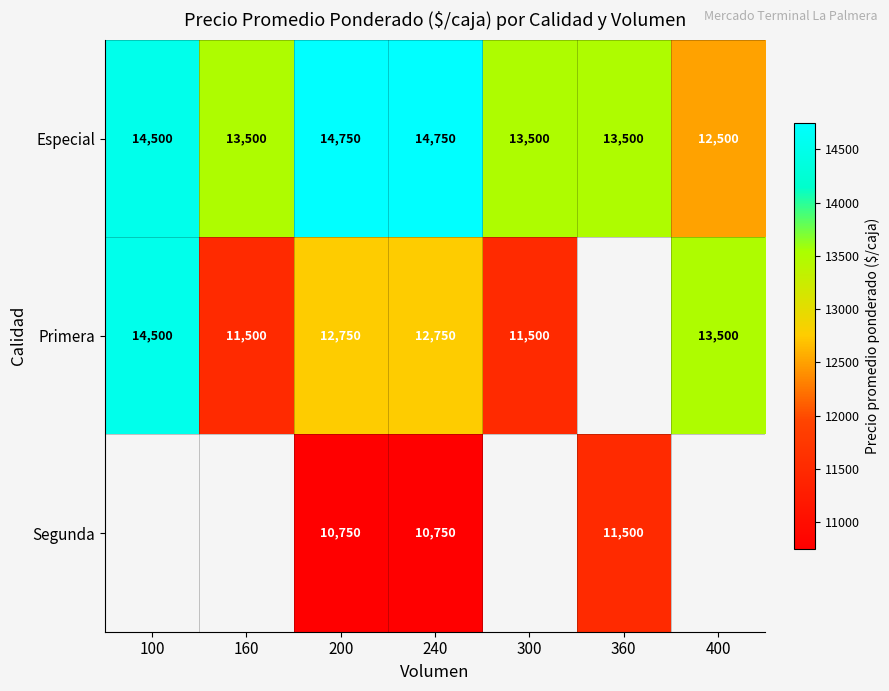

What is the sum of the Primera values at 100 and 300?

26000